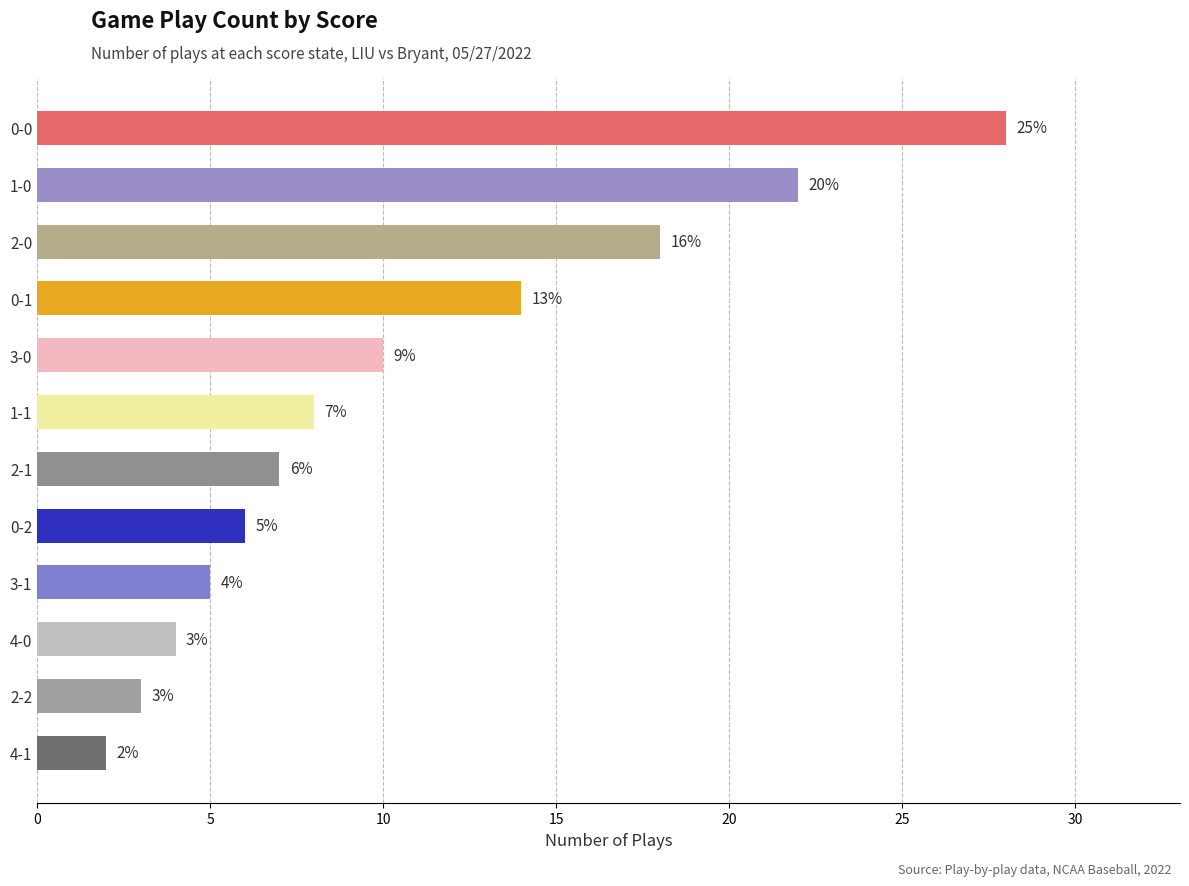

Reading top to bottom, list all the values displayed in this chart.

28	22	18	14	10	8	7	6	5	4	3	2